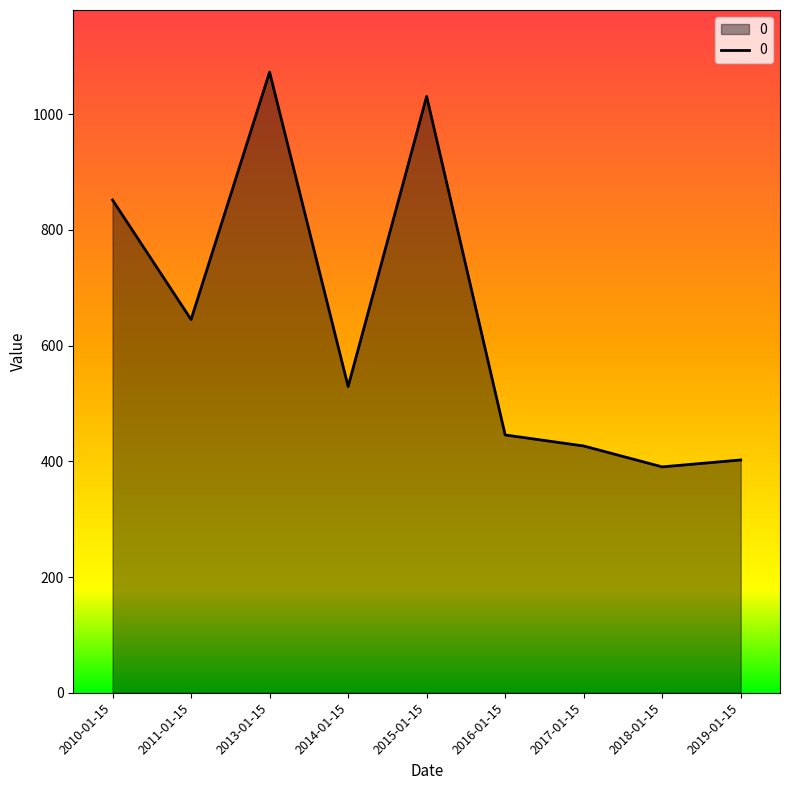

What is the difference between the second highest and second lowest values?

628.2